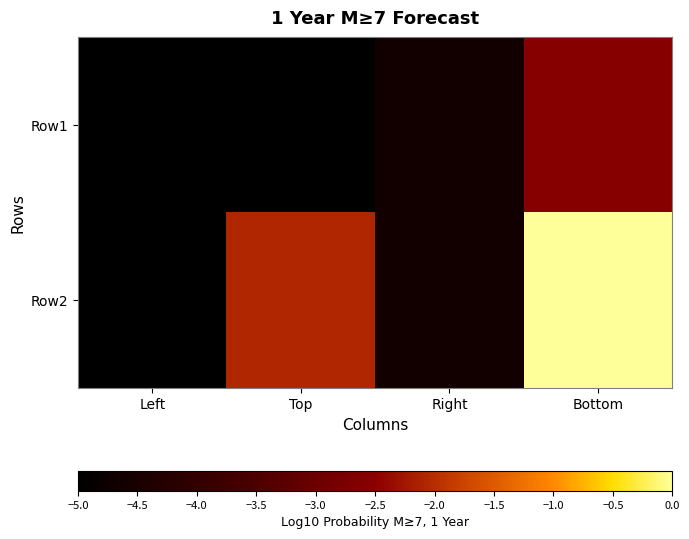

Rank the series by their average value, from highest to lowest.

Row2, Row1